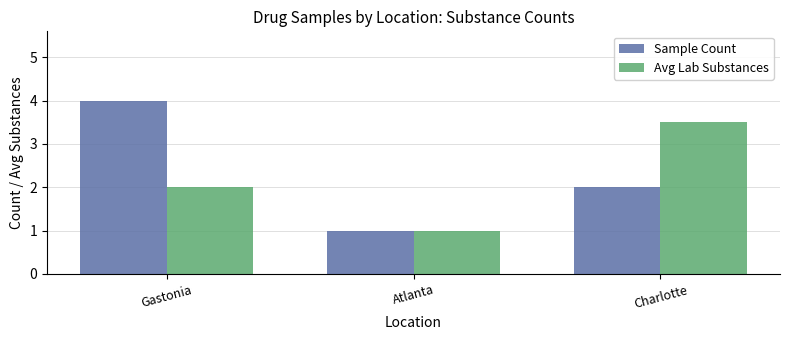

What is the value of the Sample Count bar at the 1st from the left?

4.0